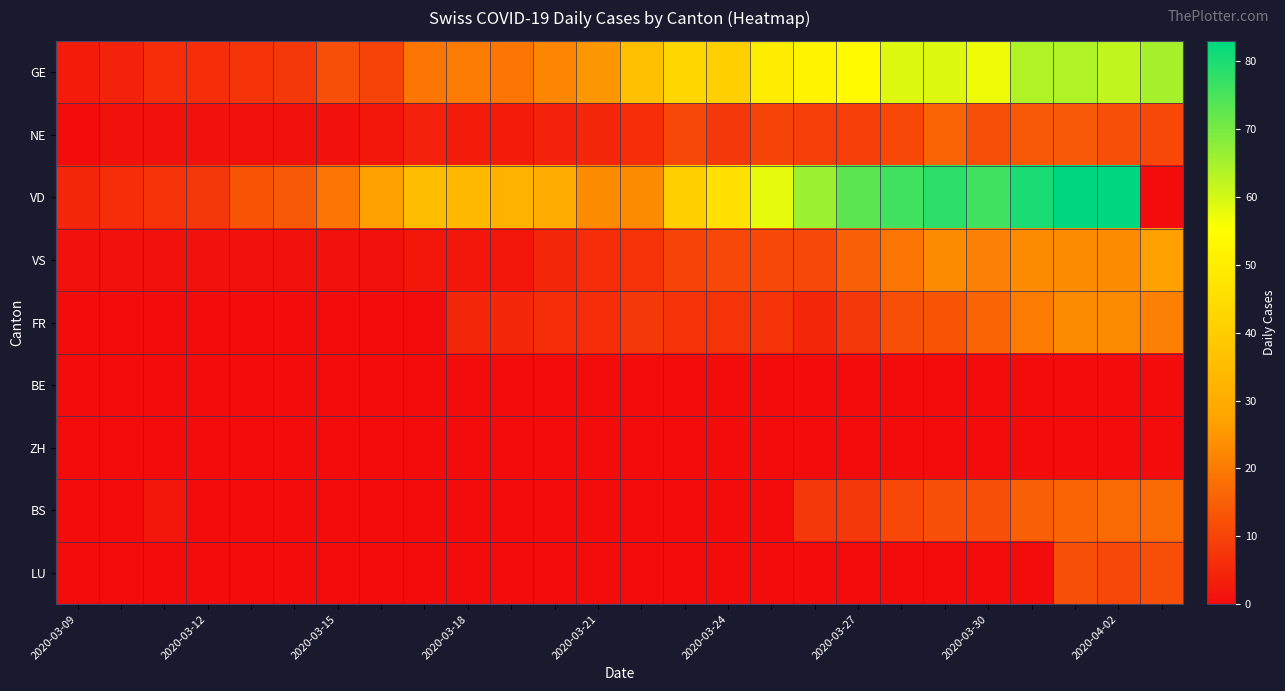

Count the number of data series in this chart.

9